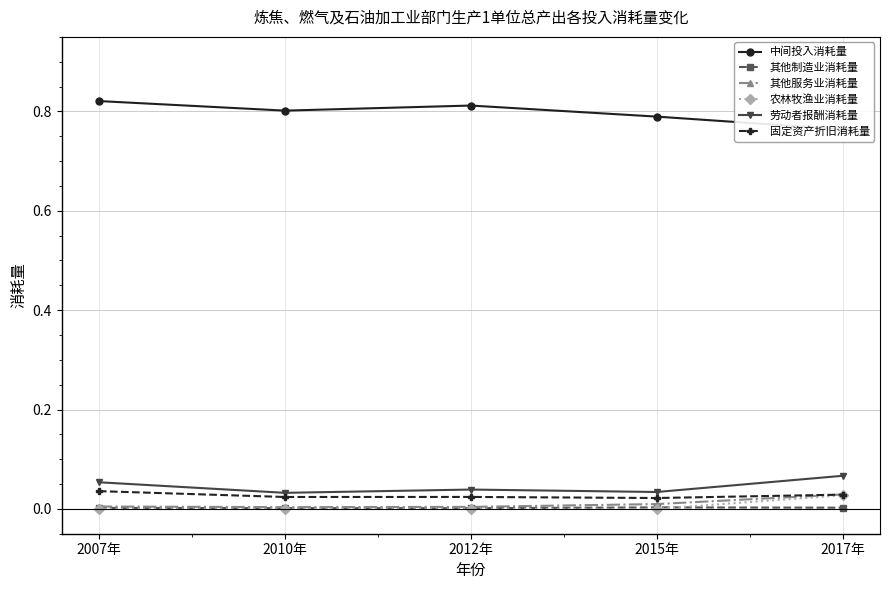

Between 2010年 and 2015年, which series saw the biggest shift?

中间投入消耗量